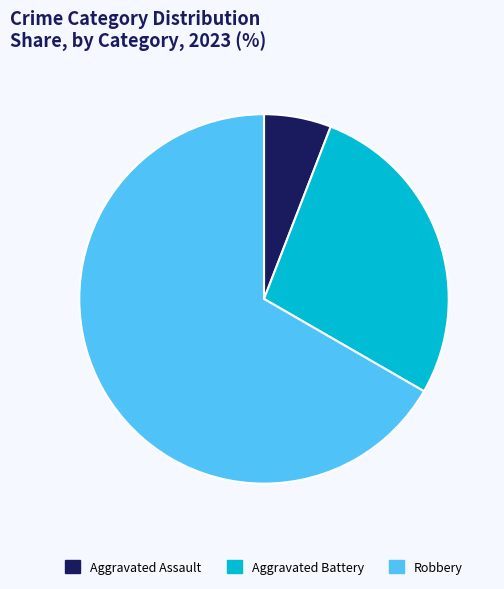

Combined, do Aggravated Assault and Robbery account for over 50%?

Yes